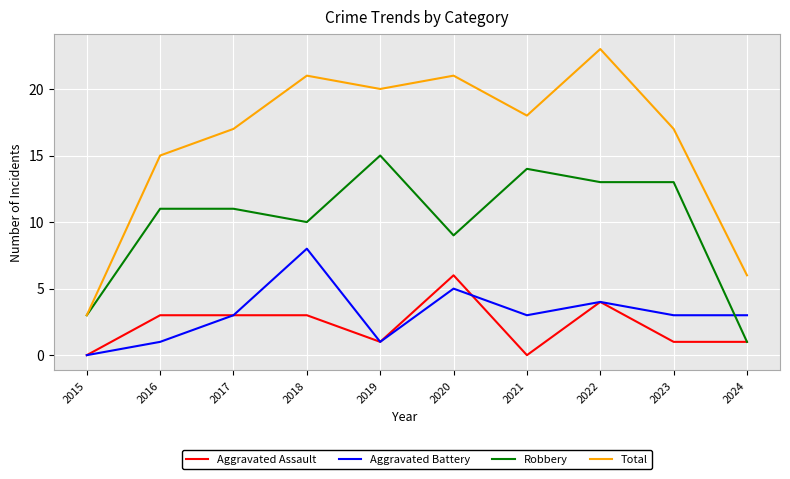

At which category is the sum across all series the highest?

2022